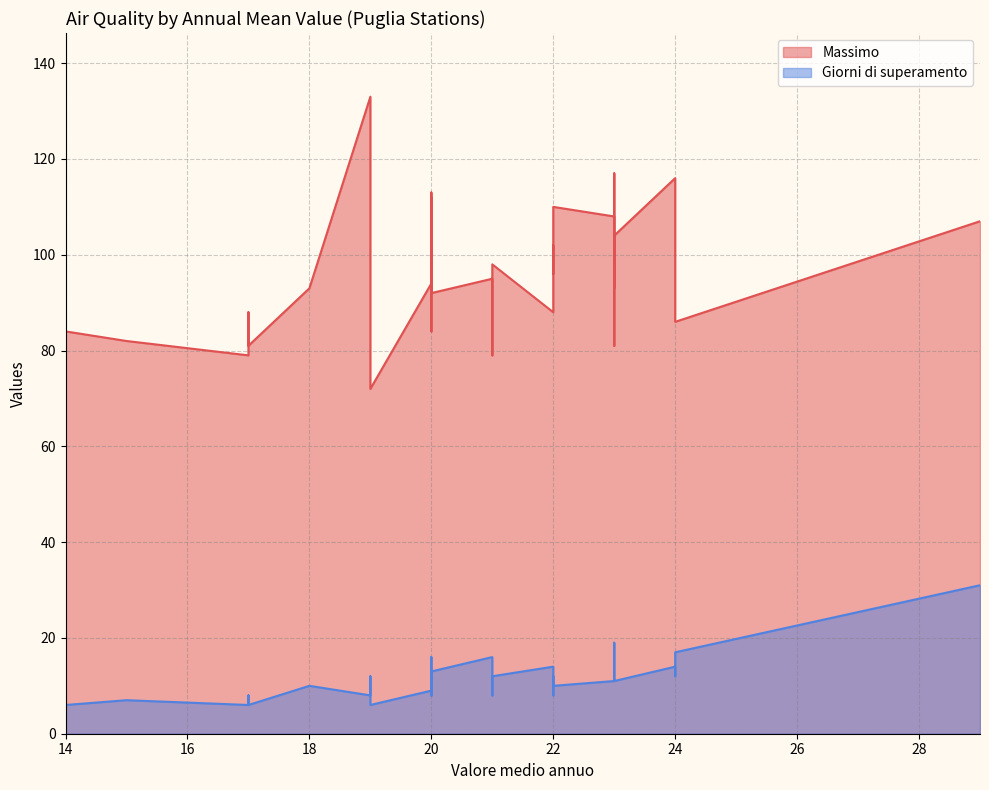

What is the label of the 16th point from the left?

20